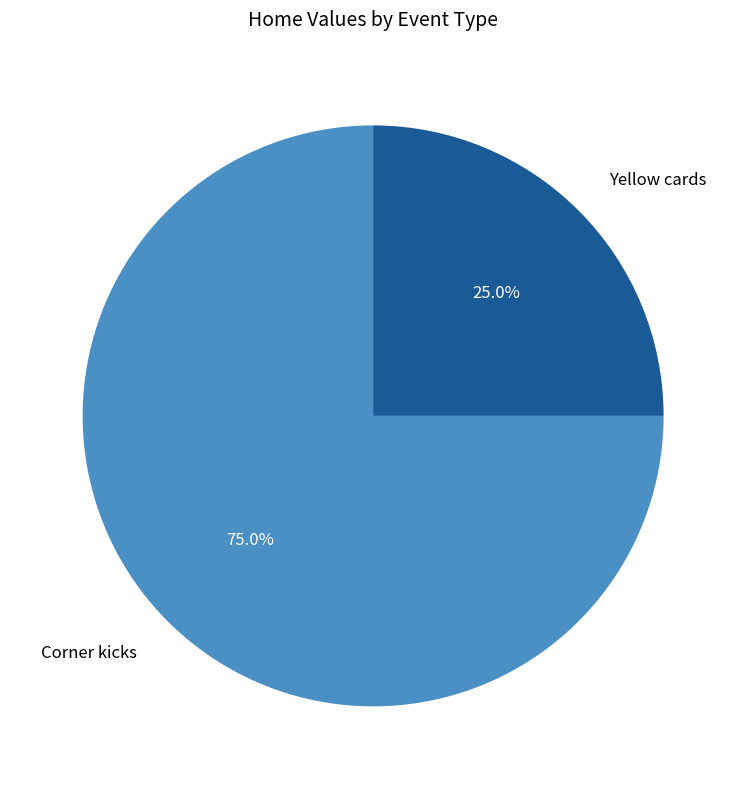

How many slices are in this pie chart?

2